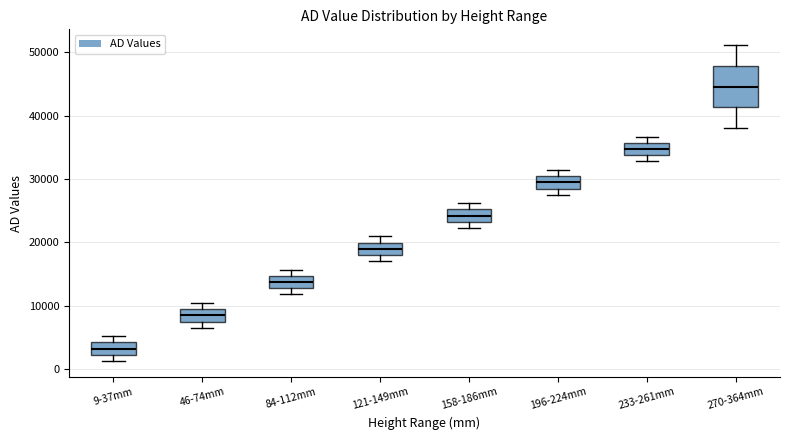

Which box has the lowest median line?

9-37mm